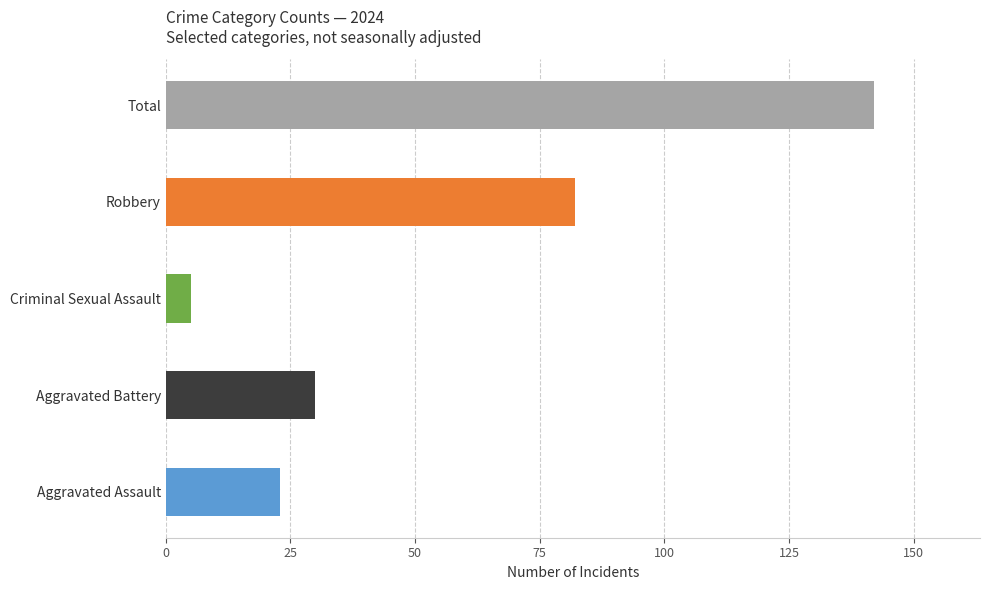

Reading bottom to top, list all the values displayed in this chart.

23	30	5	82	142